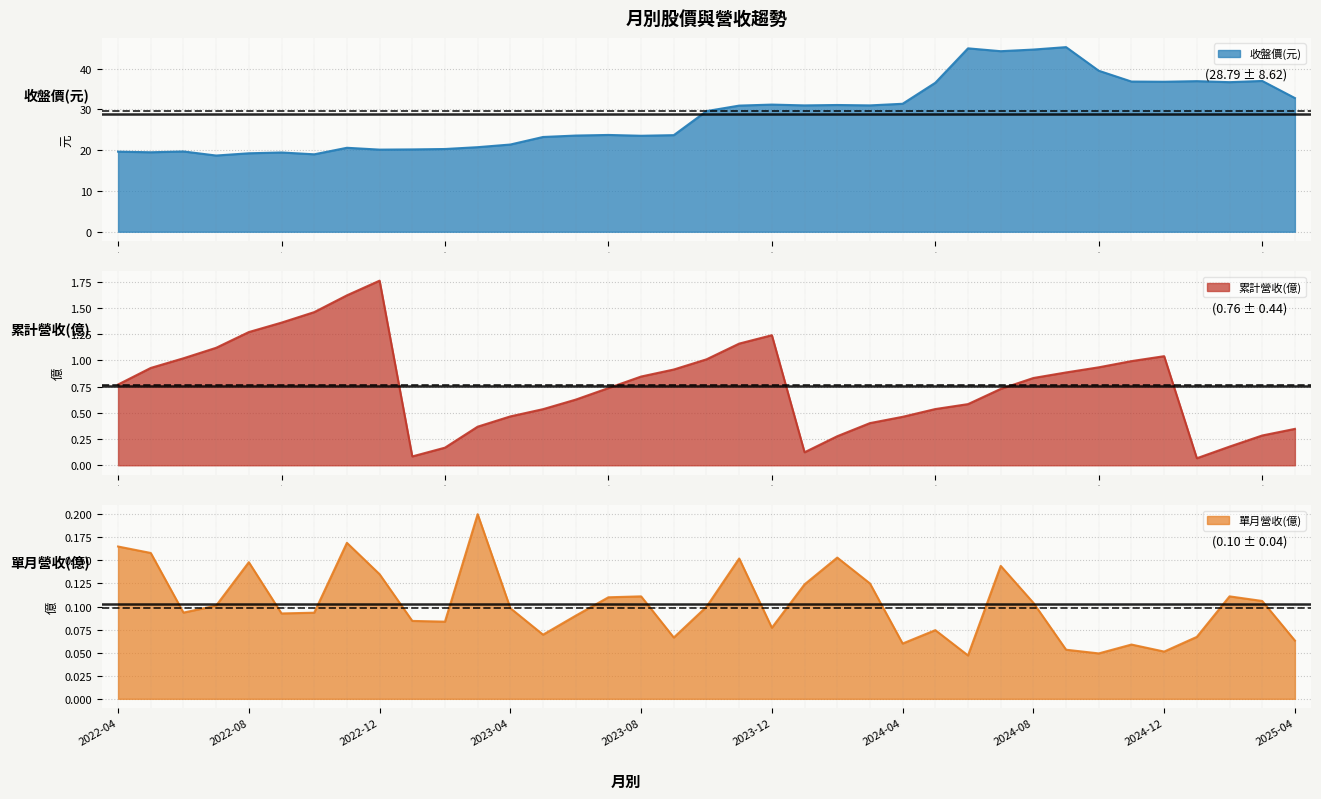

The 累計營收(億) series shows 1.0 at 2024-06. True or false?

False